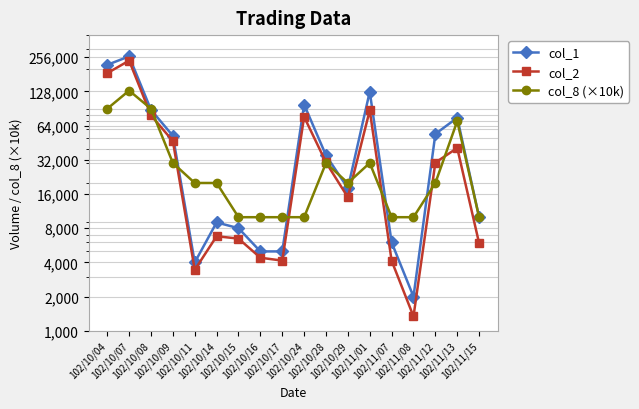

True or false: col_8 (×10k) has a value of 30000 at 102/11/01.

True